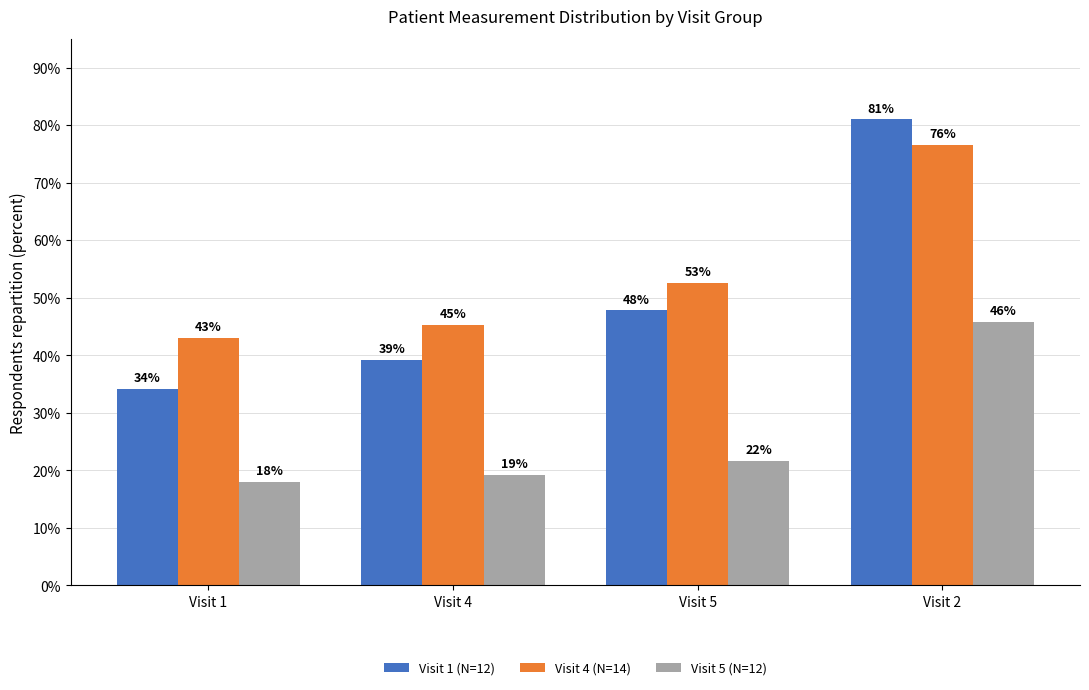

Which category has the highest value in the Visit 4 (N=14) series?

Visit 2